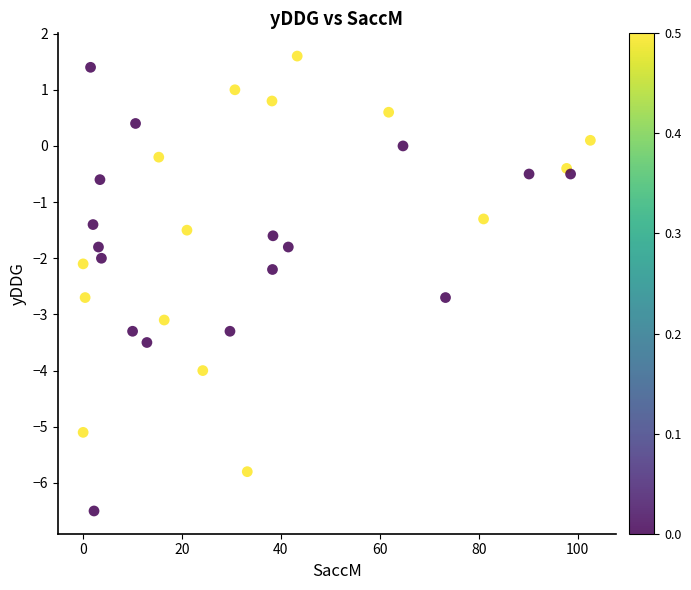

What is the range of X values (max minus min)?

102.6